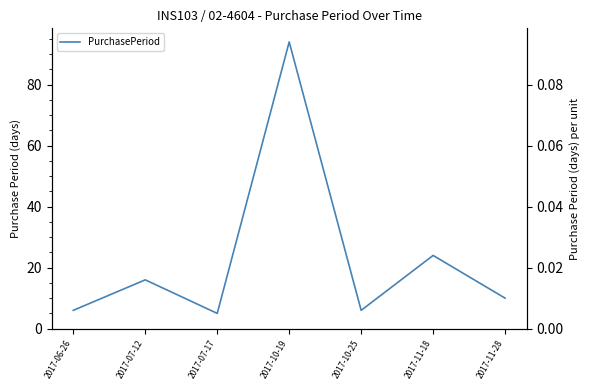

Reading left to right, transcribe all the data shown in this chart.

6	16	5	94	6	24	10